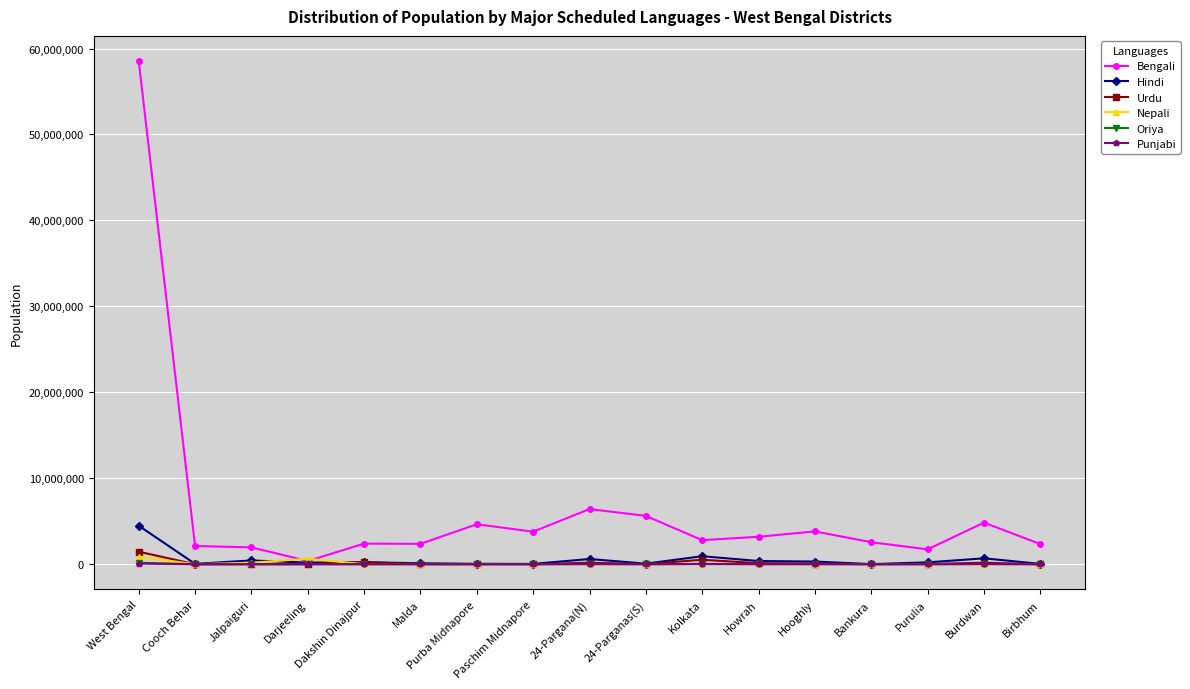

Which series has the widest spread of values?

Bengali